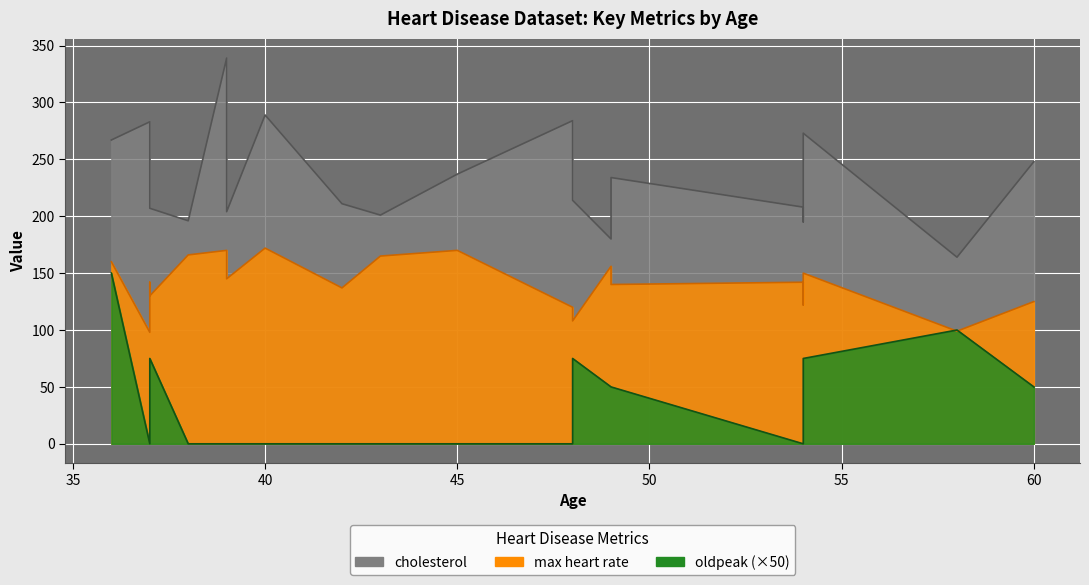

What is the average value of the max heart rate series?

140.8